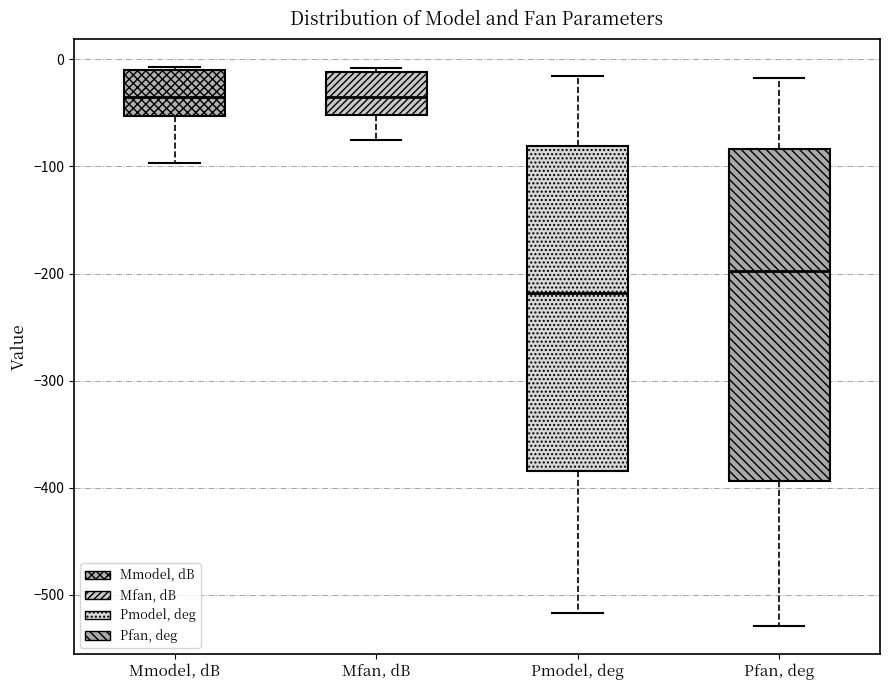

Reading left to right, read every box against the y-axis: the position of its median line, the range the box covers, and the ends of its whiskers. The values are not printed on the chart, so give them approximately, as read against the axis.

Mmodel, dB: median -30, box -50 to -10, whiskers -100 to -10 (just above the box's upper edge)
Mfan, dB: median -30, box -50 to -10, whiskers -80 to -10 (just above the box's upper edge)
Pmodel, deg: median -220, box -380 to -80, whiskers -520 to -20
Pfan, deg: median -200, box -390 to -80, whiskers -530 to -20